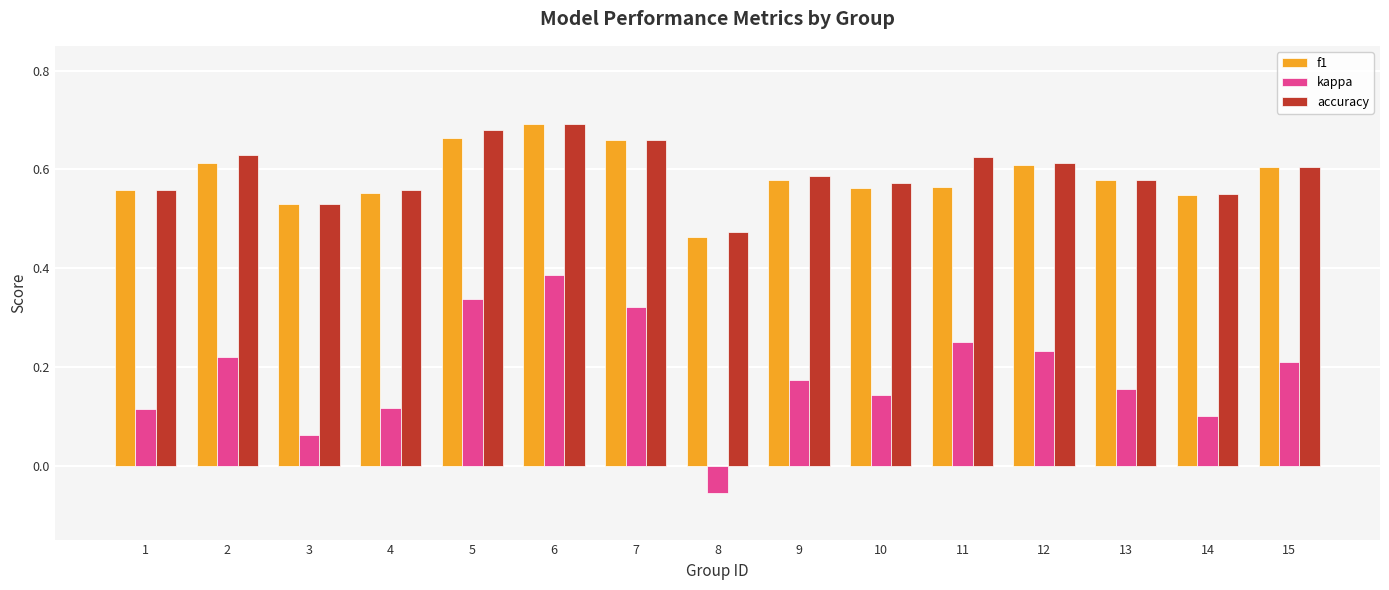

Where is accuracy nearest to the value 0?

8